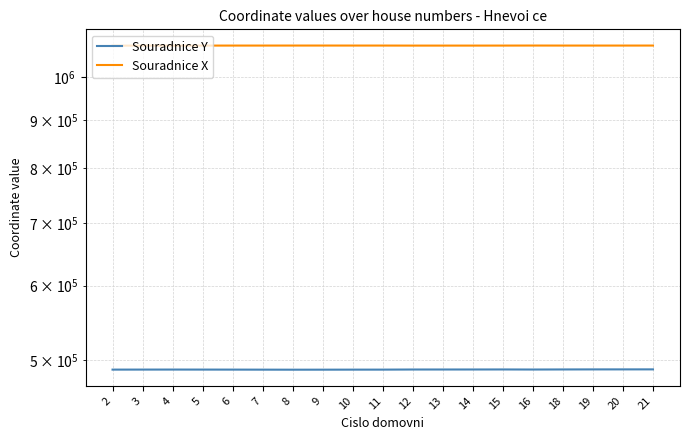

In Souradnice Y, how many points are lower than both neighbors (excluding endpoints)?

2